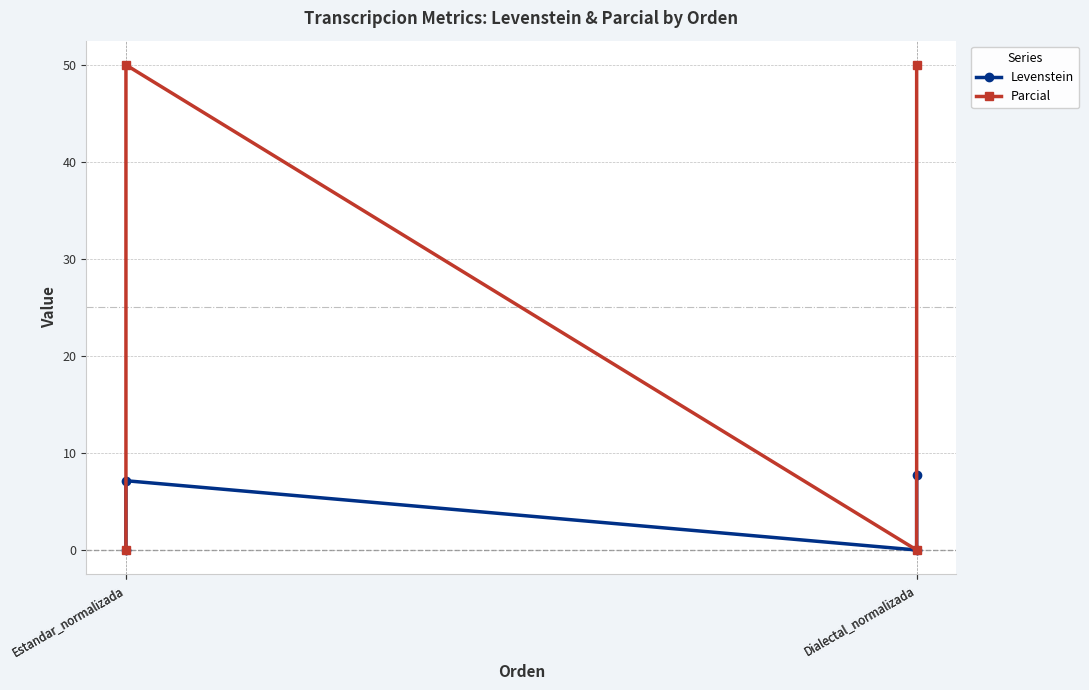

Which series has the largest total across all categories?

Parcial